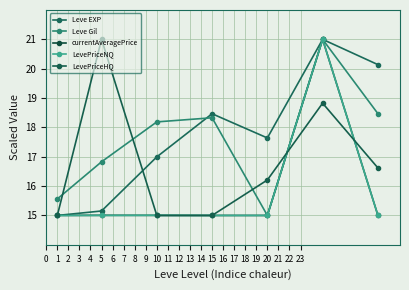

What is the maximum value for Leve EXP?

21.0